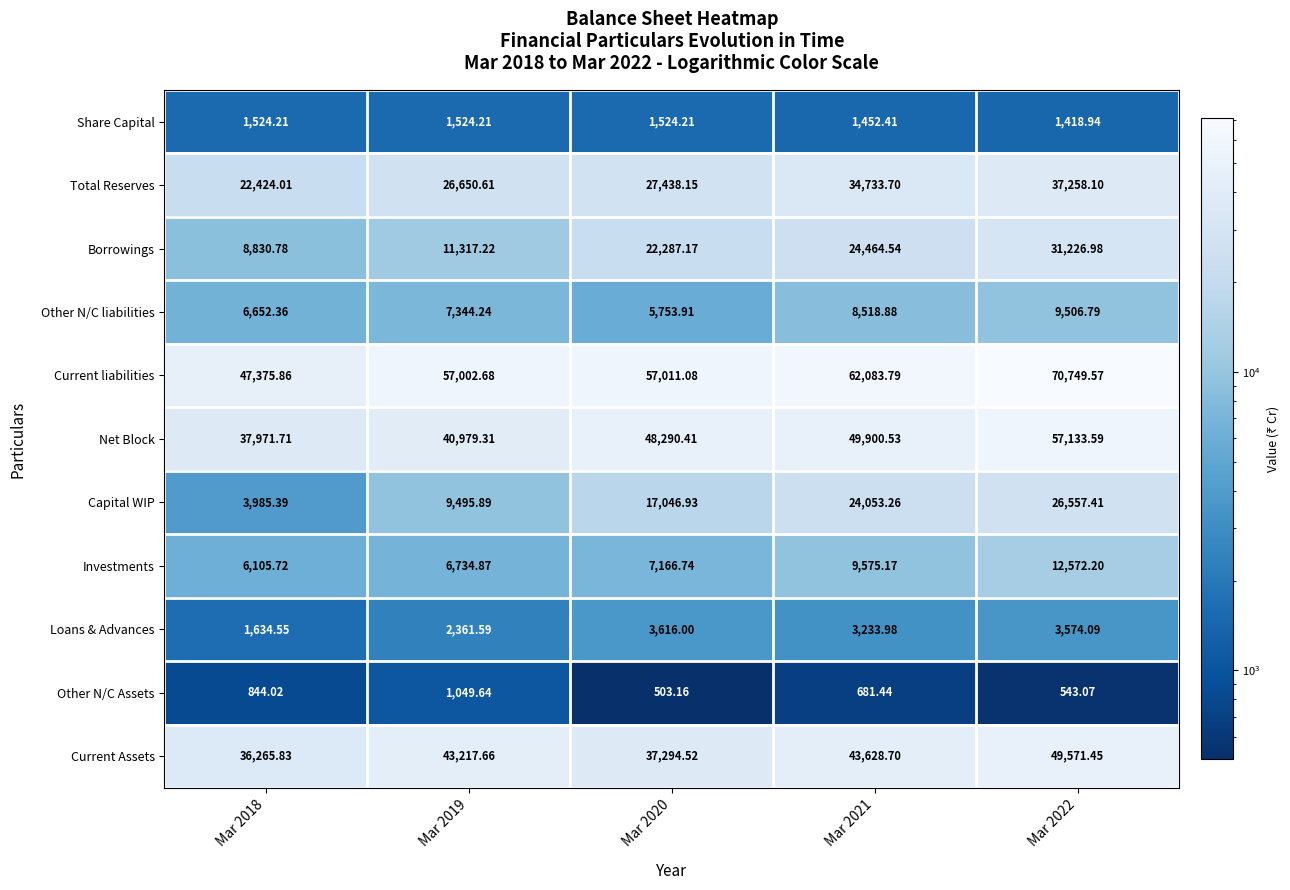

At how many categories does at least one series exceed 60290?

2